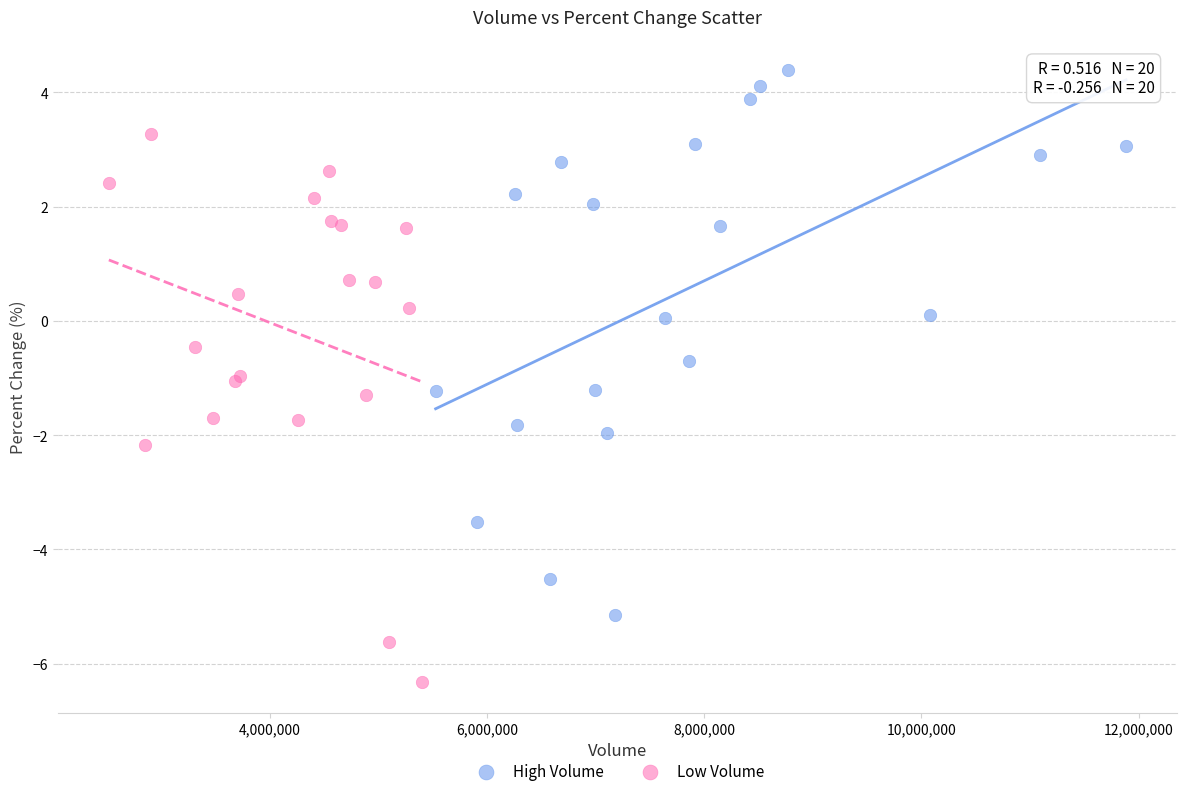

Which series reaches the minimum Y coordinate?

Low Volume